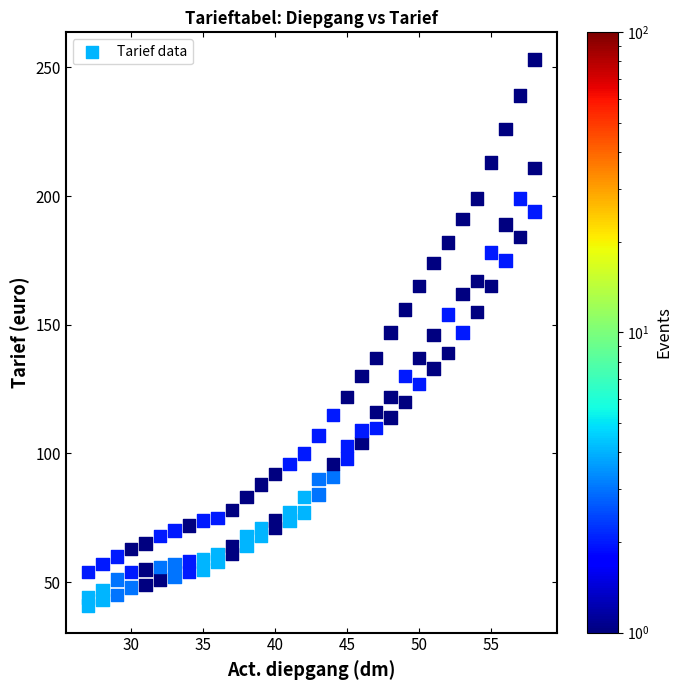

What is the range of Y values (max minus min)?

212